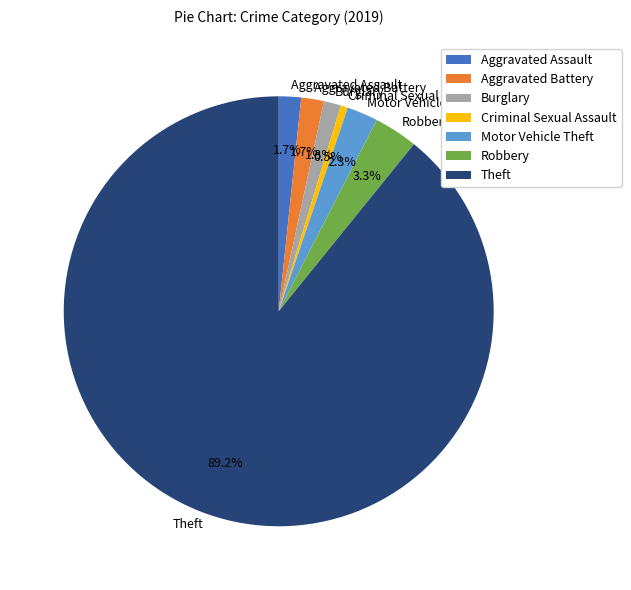

To the nearest percent, what portion does Motor Vehicle Theft represent?

2%